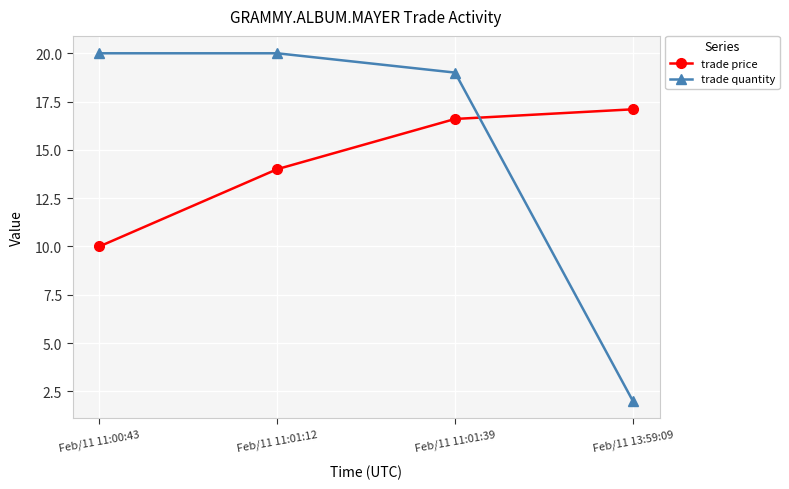

Rank the series by their maximum value, from highest to lowest.

trade quantity, trade price